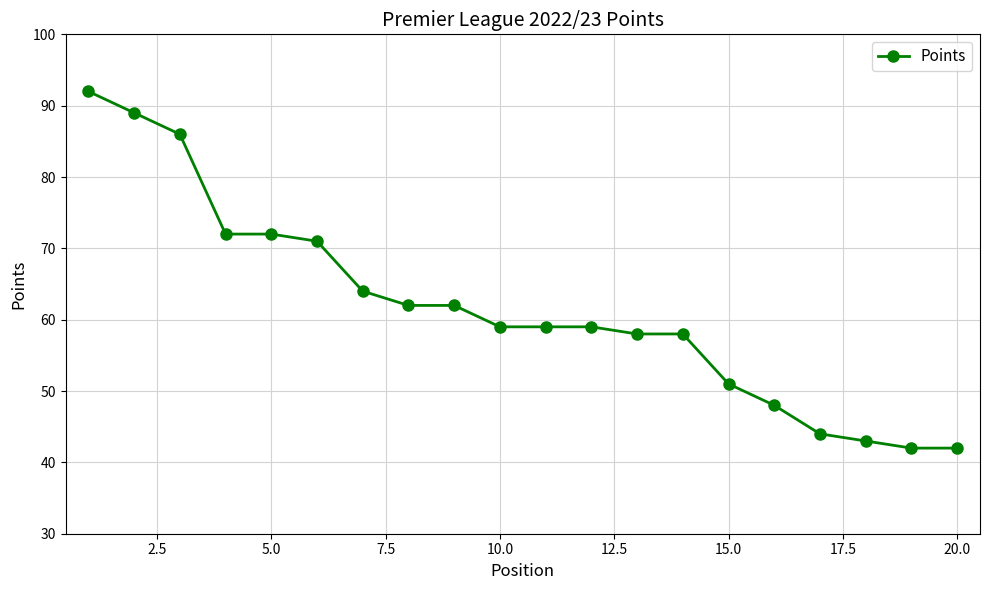

Reading left to right, transcribe all the data shown in this chart.

92	89	86	72	72	71	64	62	62	59	59	59	58	58	51	48	44	43	42	42